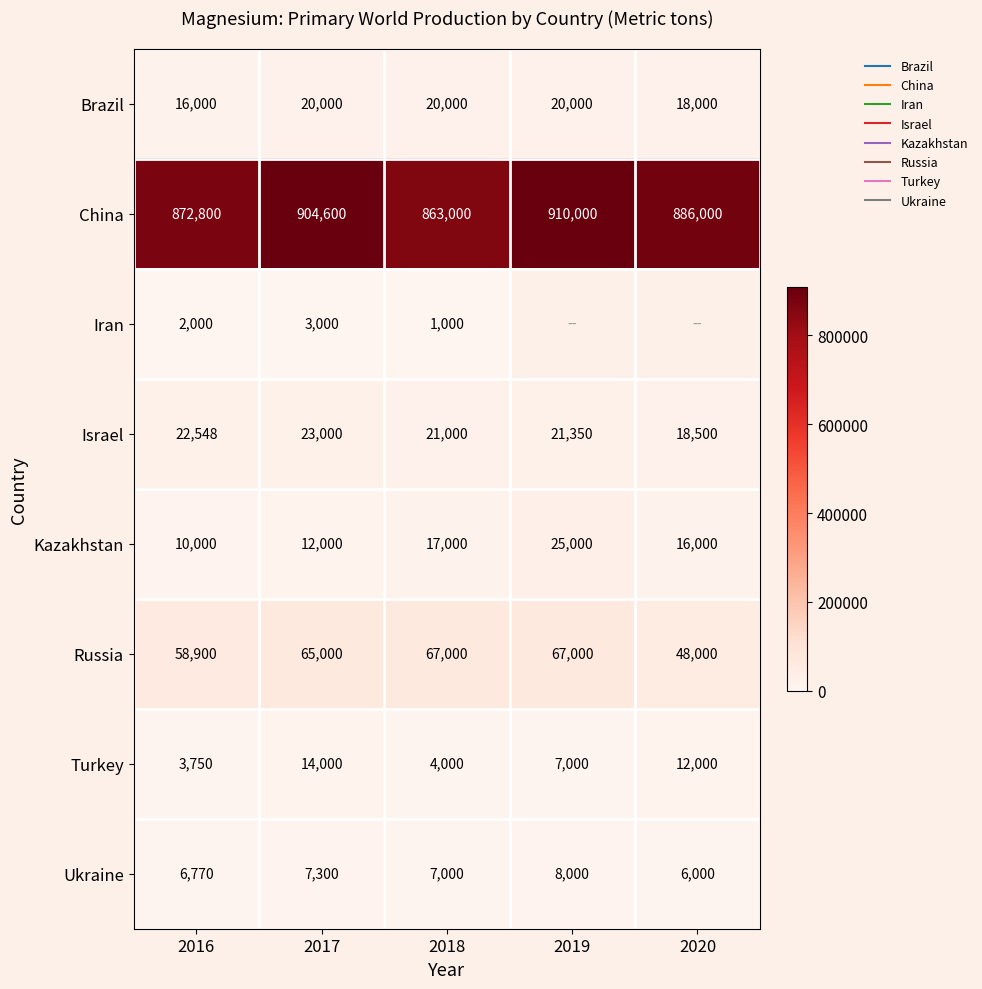

What is the maximum value shown in the chart?

910000.0